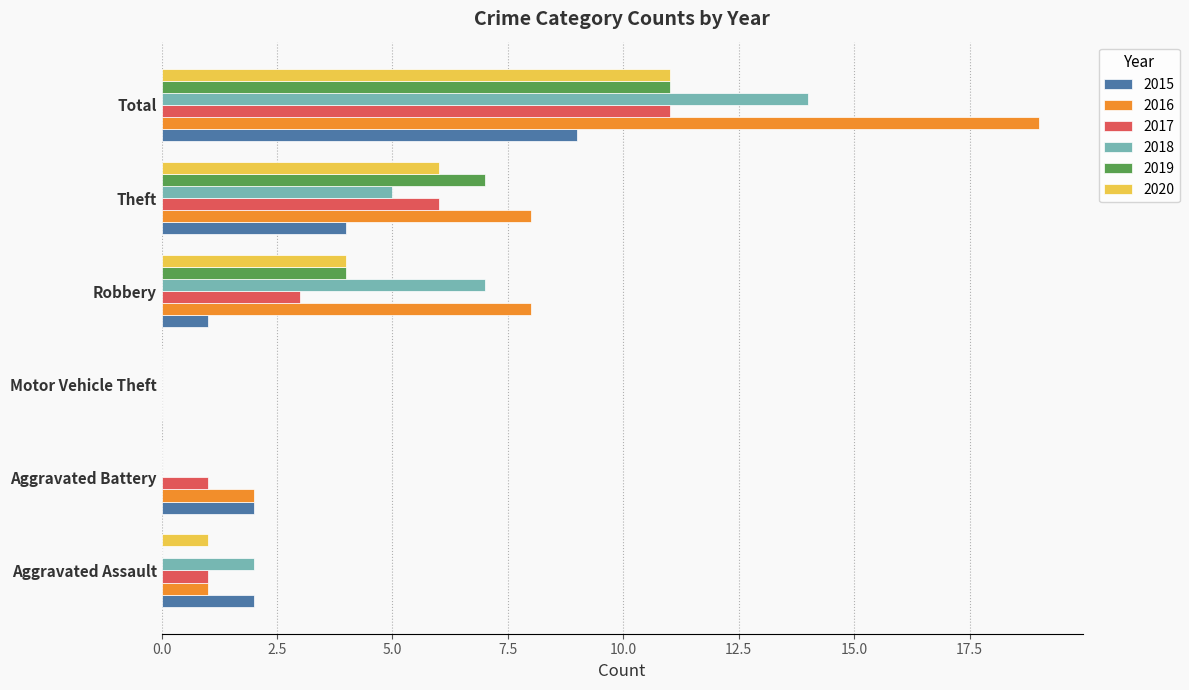

Is the value of 2015 at Theft greater than the value of 2016 at Total?

No